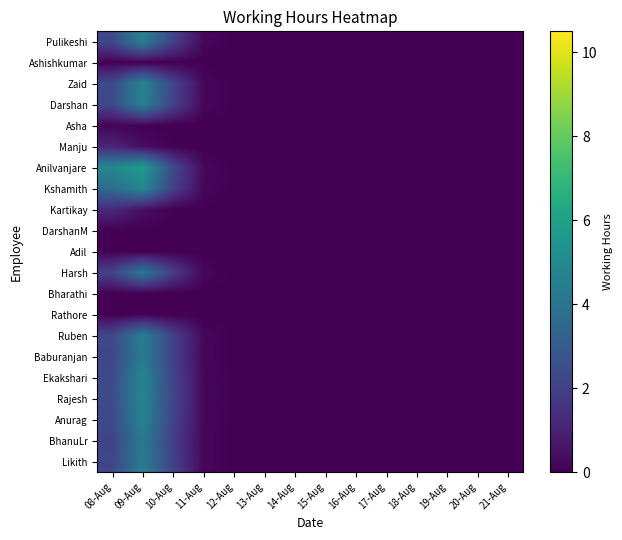

What is the difference between the highest and lowest values at 08-Aug?

4.9